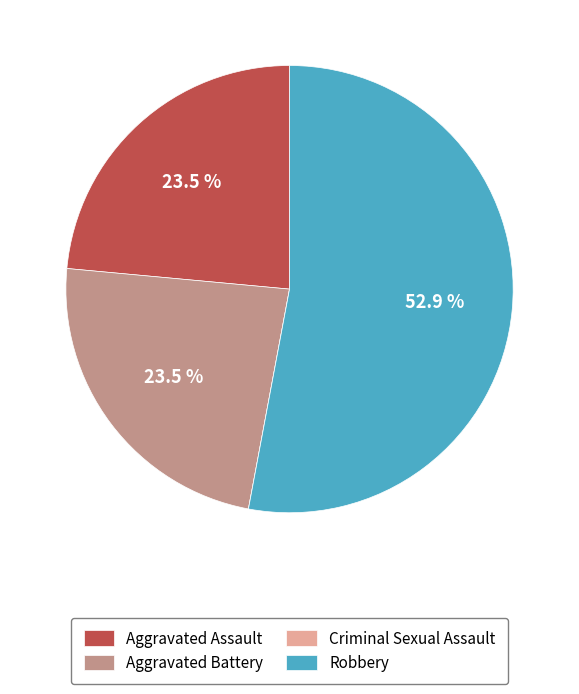

Which category has the biggest portion of the pie?

Robbery